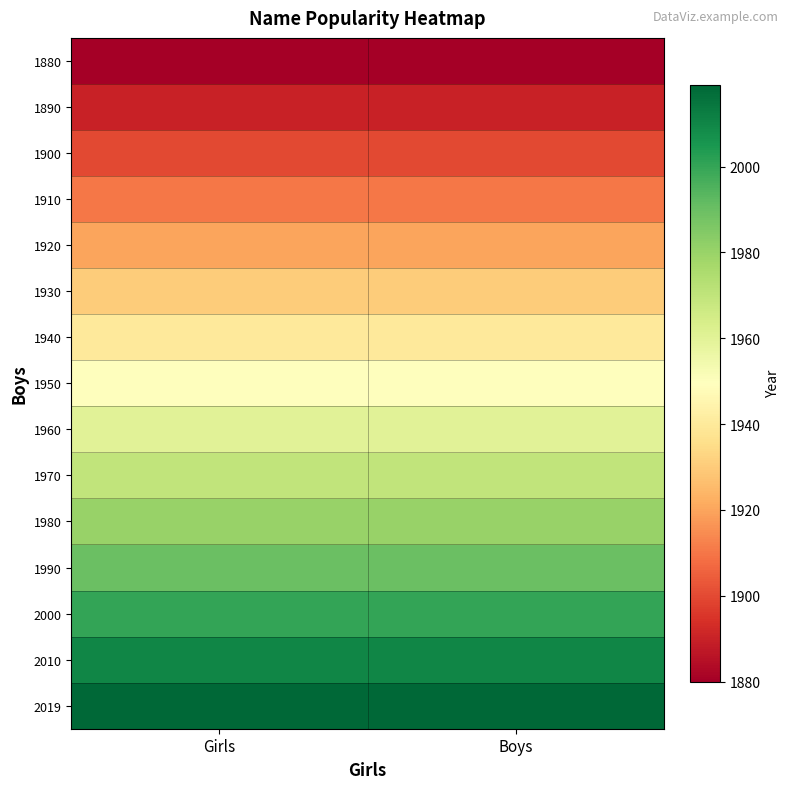

What is the spread (max minus min) of values at Boys?

139